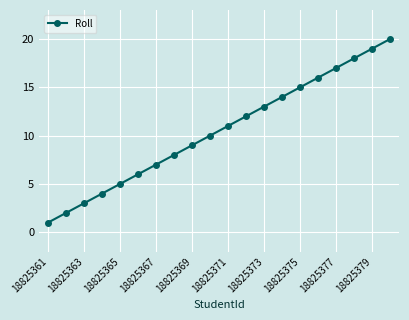

Reading left to right, extract all data points from this chart.

1	2	3	4	5	6	7	8	9	10	11	12	13	14	15	16	17	18	19	20